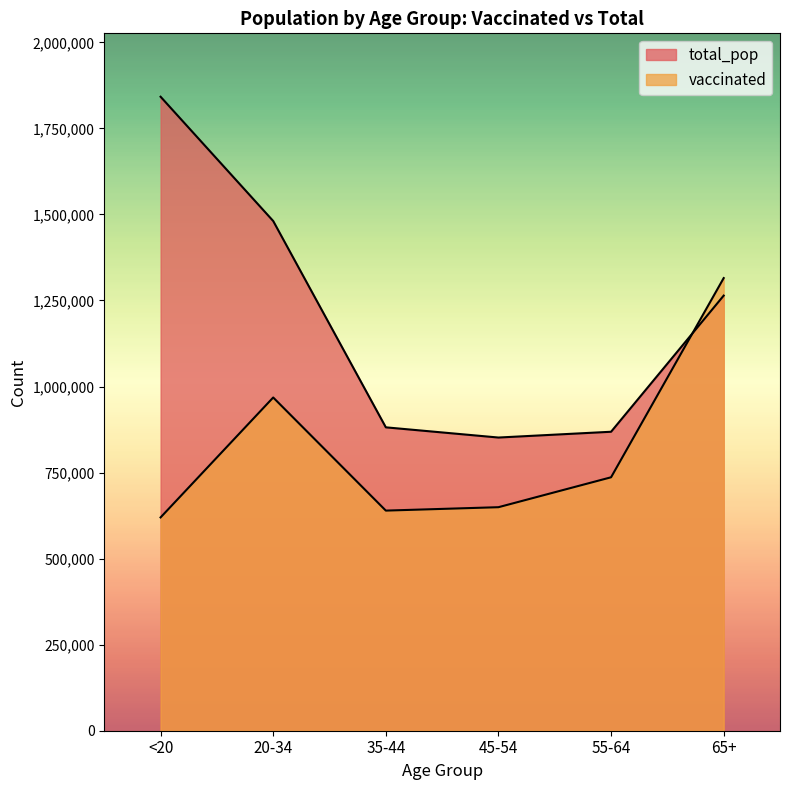

What position from the left is <20?

1